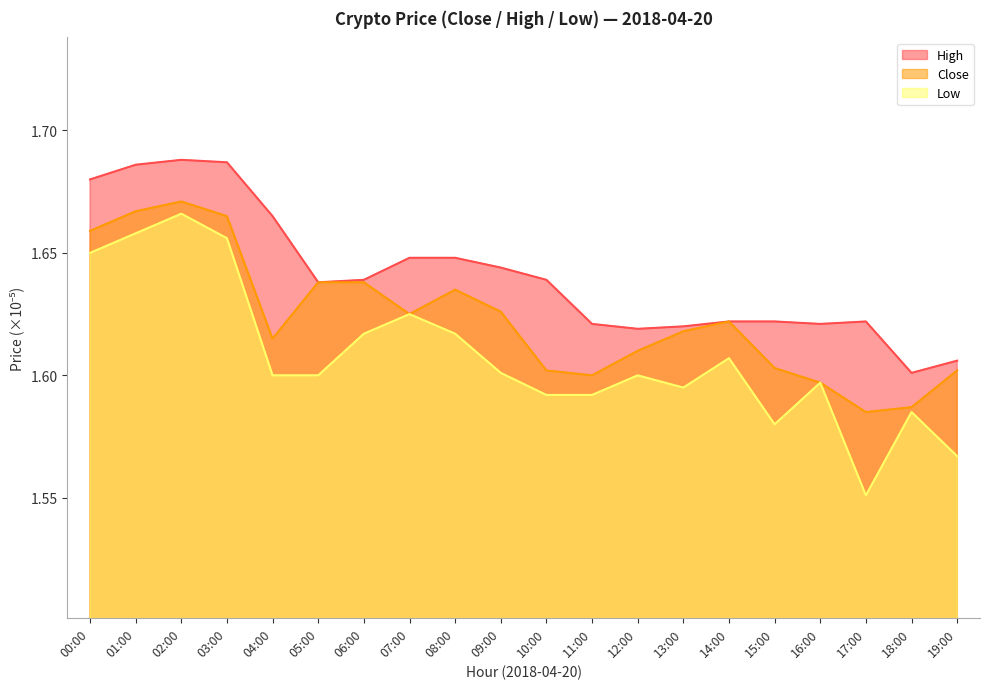

How many interior local valleys does the High series have?

4